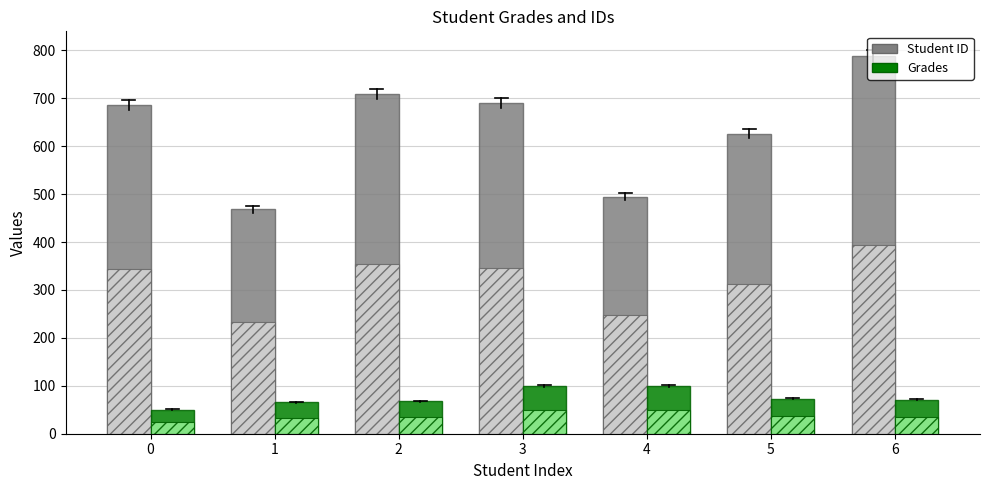

Reading left to right, list all the values displayed in this chart.

Student ID: 686.0	468.0	709.0	690.0	495.0	626.0	788.0
Grades: 50.2	65.7	68.1	100.0	99.6	72.9	71.1